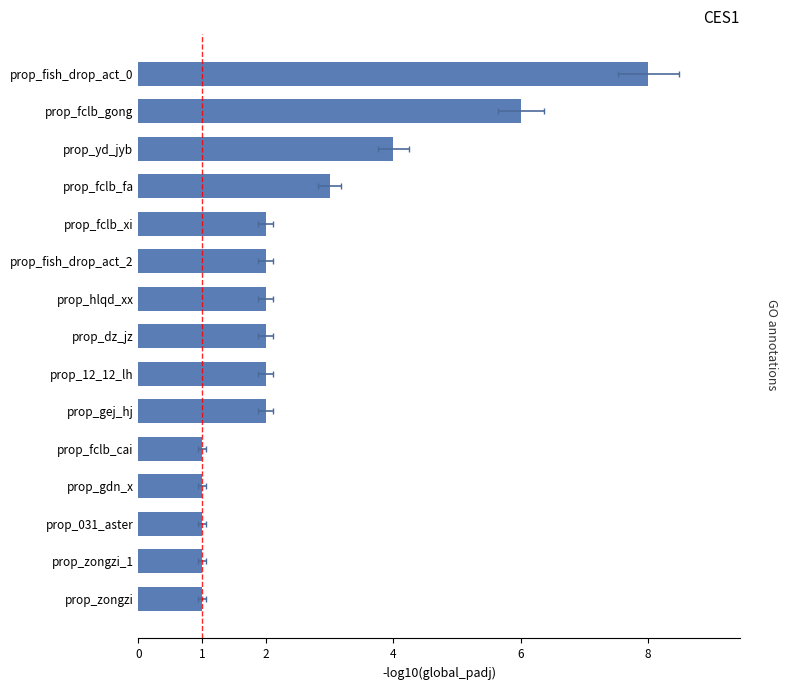

What is the average value?

3